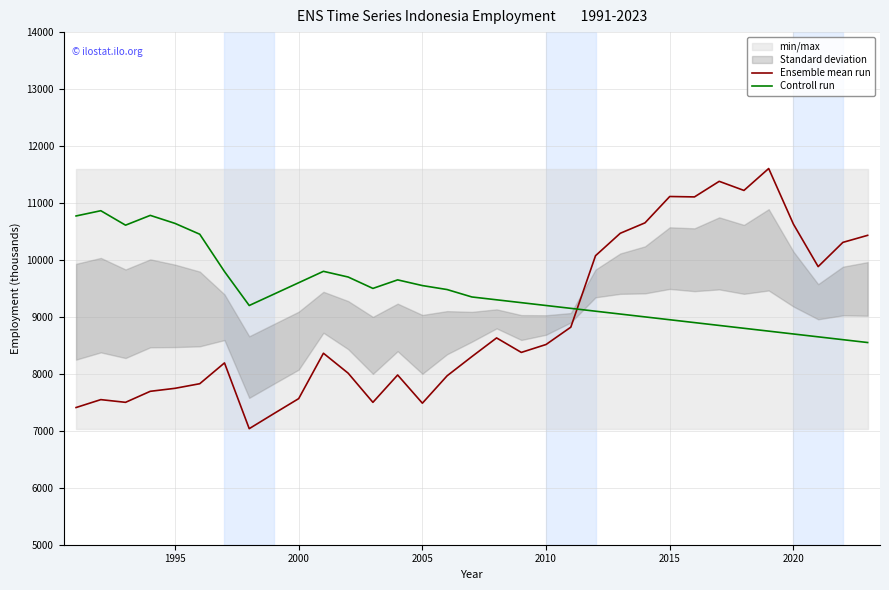

What is the minimum value for Controll run?

8550.0